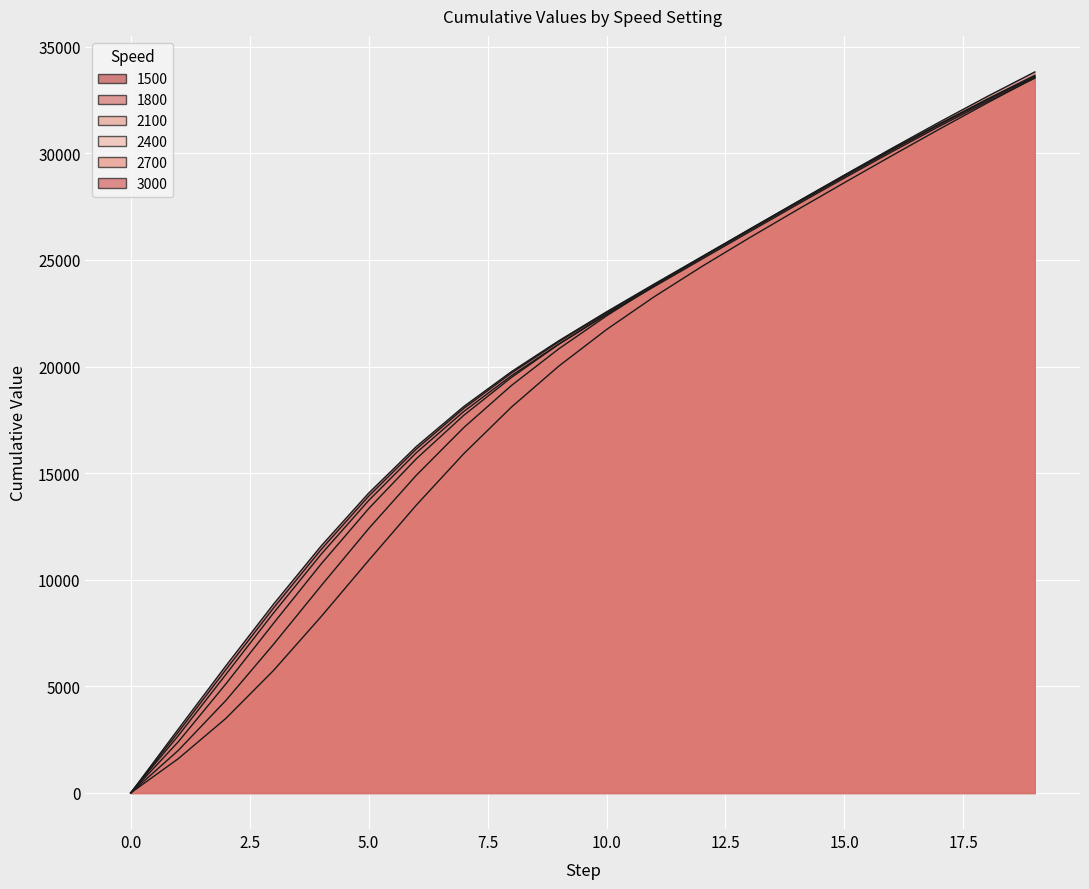

How many lines are shown in the chart?

6